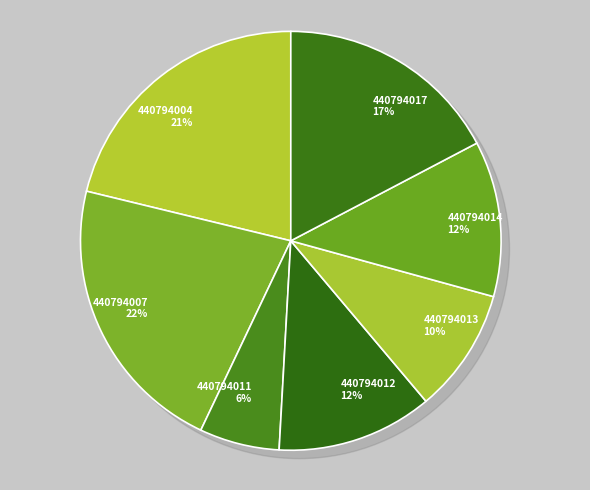

To the nearest percent, what is the difference between the 440794011 and 440794017 slice percentages?

11%